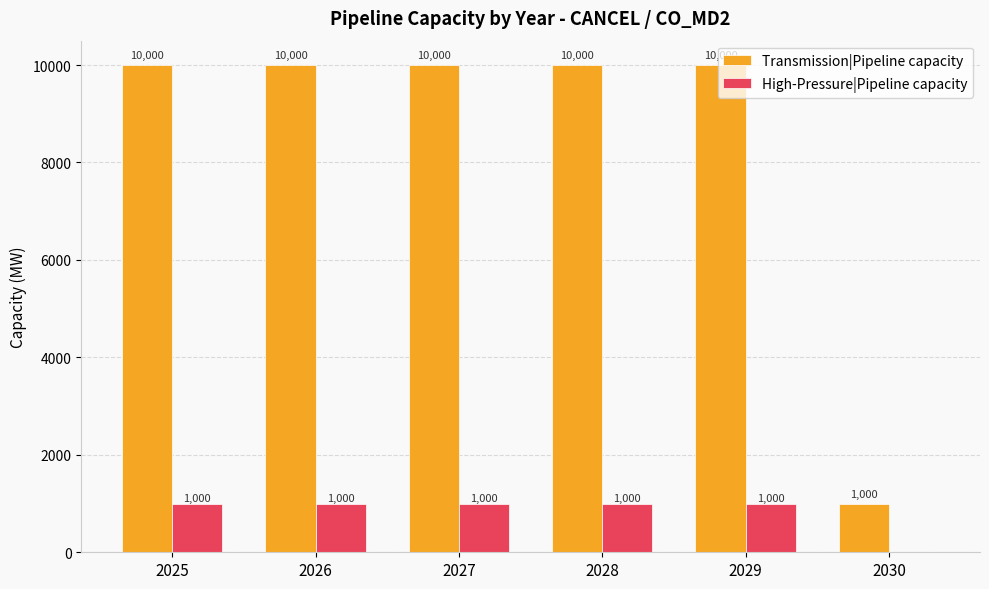

True or false: Transmission|Pipeline capacity has a value of 10000.0 at 2025.

True